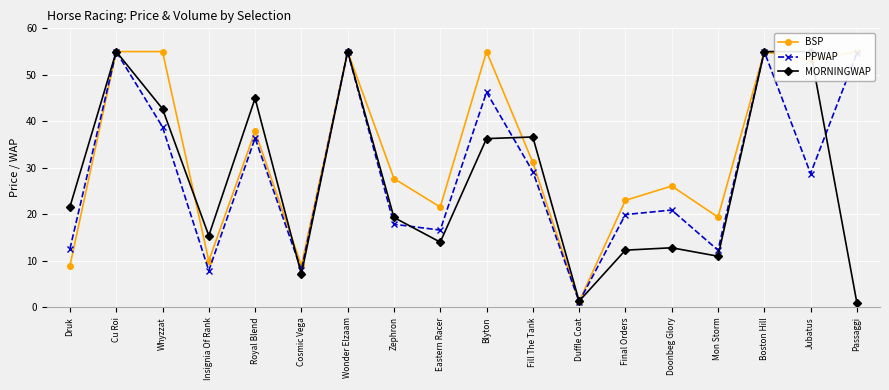

How many interior local valleys does the BSP series have?

6